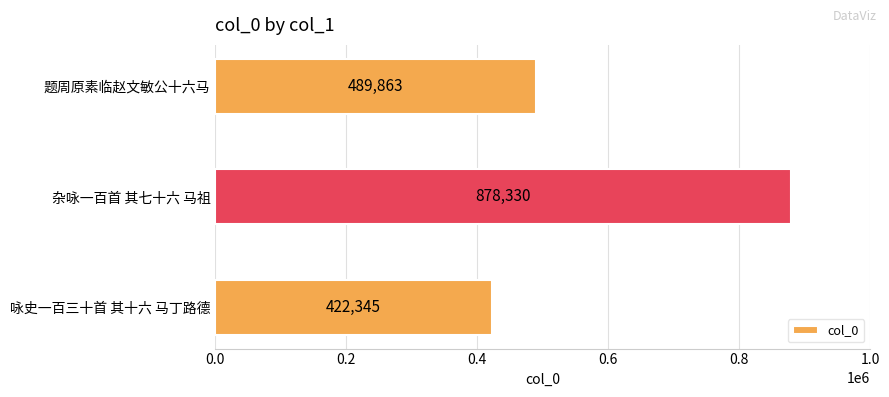

What is the ratio of the value at 咏史一百三十首 其十六 马丁路德 to the value at 题周原素临赵文敏公十六马?

0.9